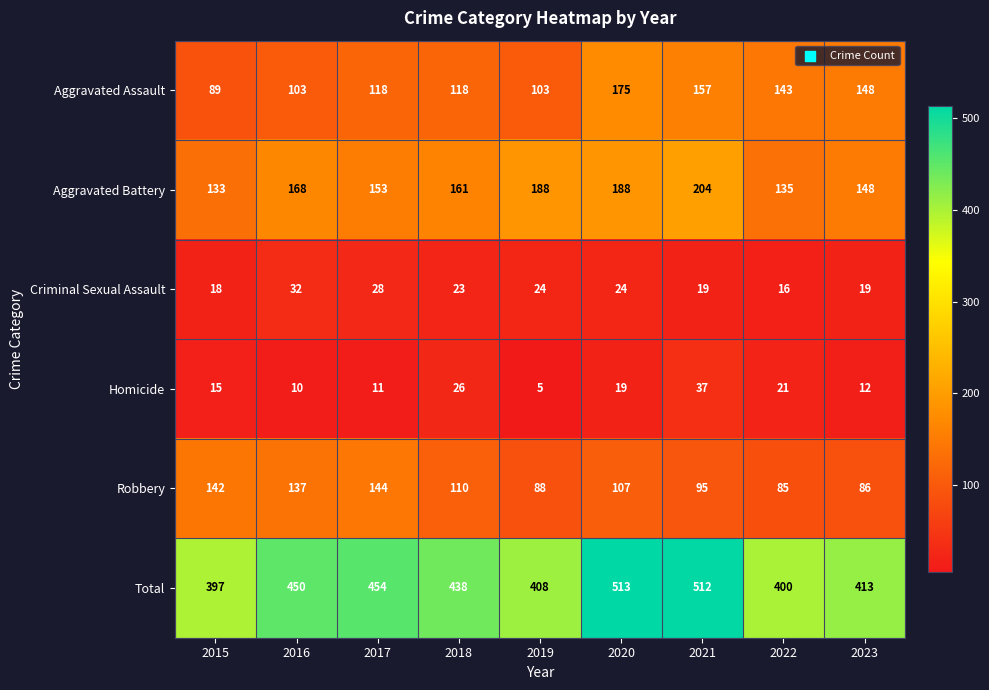

The Robbery series shows 137 at 2016. True or false?

True